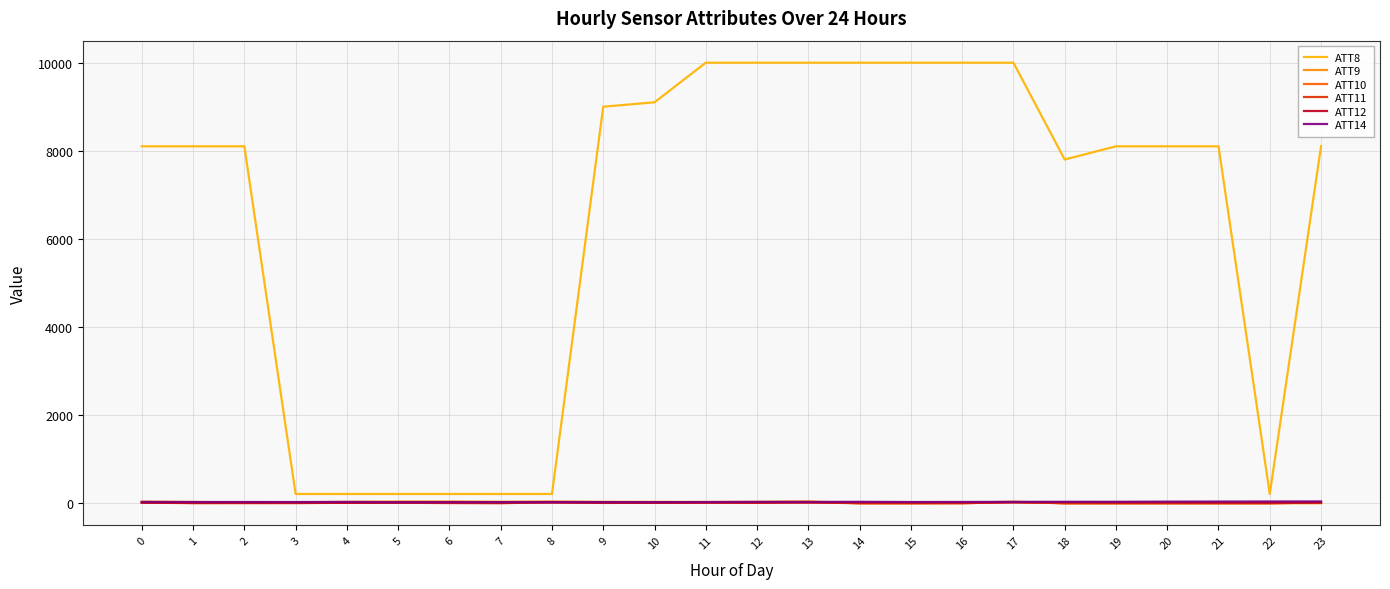

Which series changed the most between 2 and 12?

ATT8